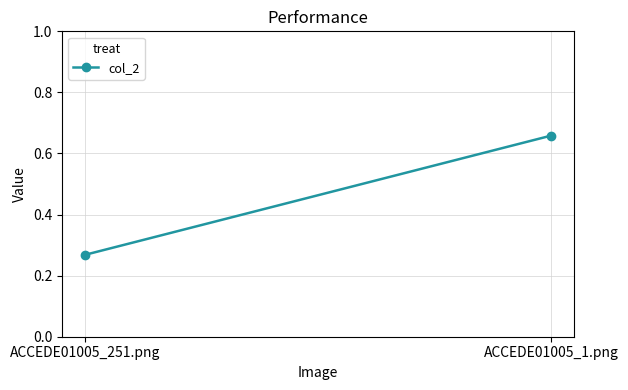

The chart shows a value of 0.3 at ACCEDE01005_251.png. True or false?

True